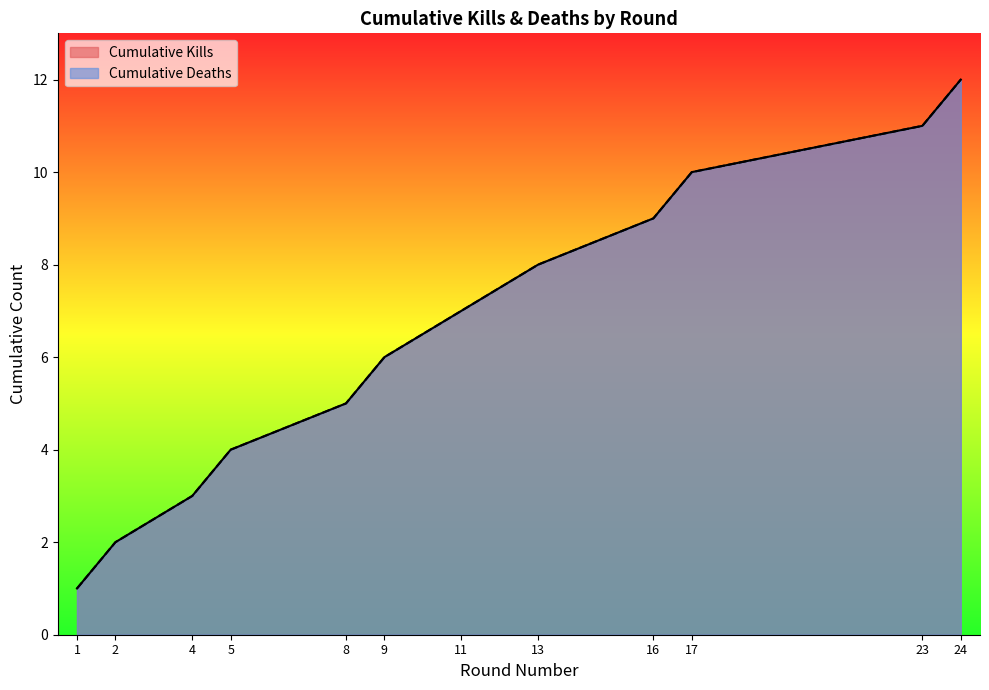

What is the difference between the maximum and minimum values?

11